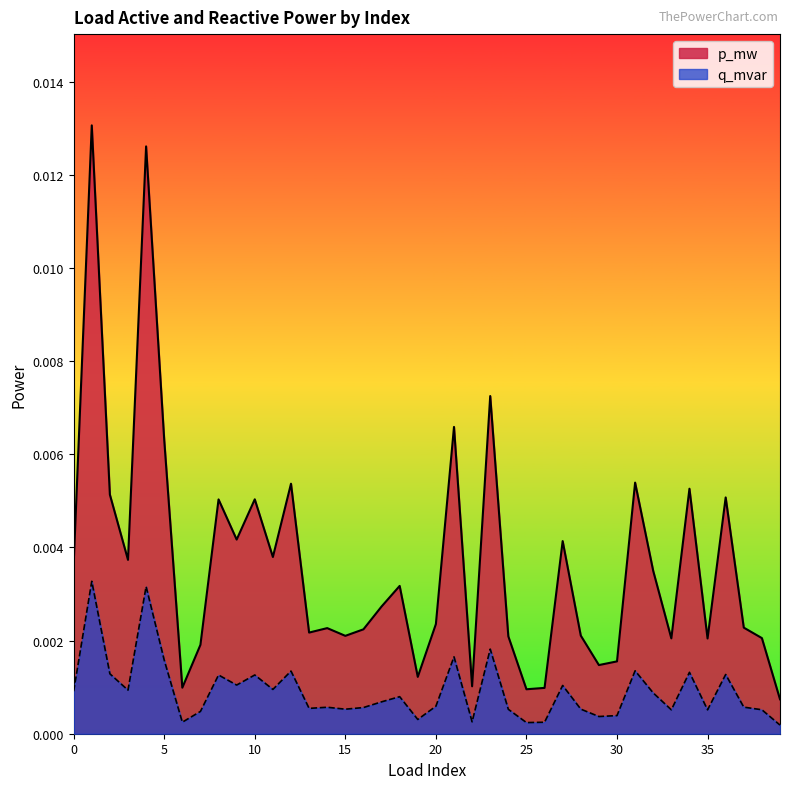

Is the value of p_mw at 18 greater than the value of q_mvar at 23?

Yes